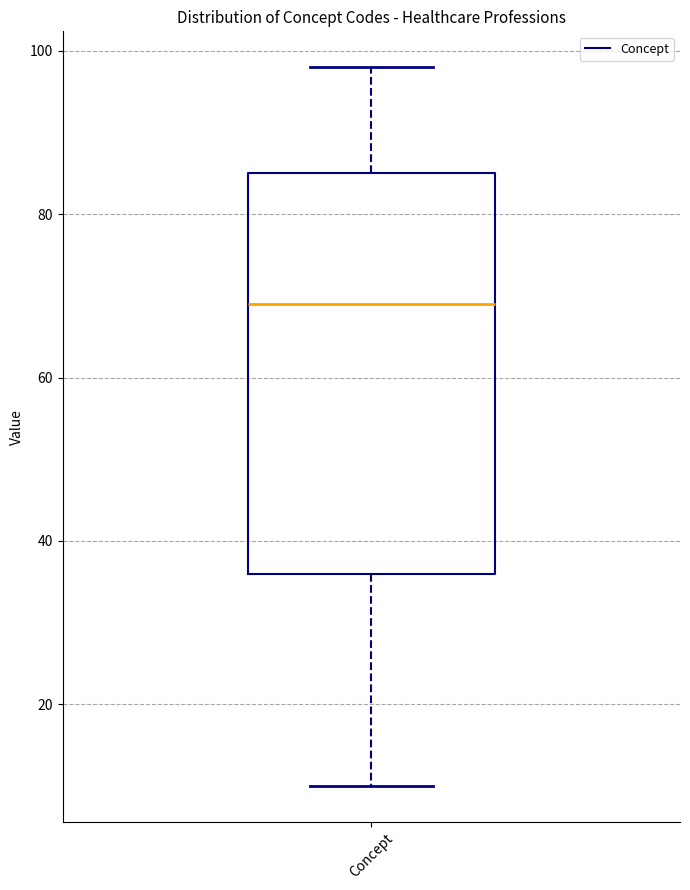

Transcribe this box plot: give where the median line is, the range the box spans, and where the two whiskers end, as read against the y-axis. The values are not printed on the chart, so give them approximately, as read against the axis.

median 70, box 36 to 86, whiskers 10 to 98